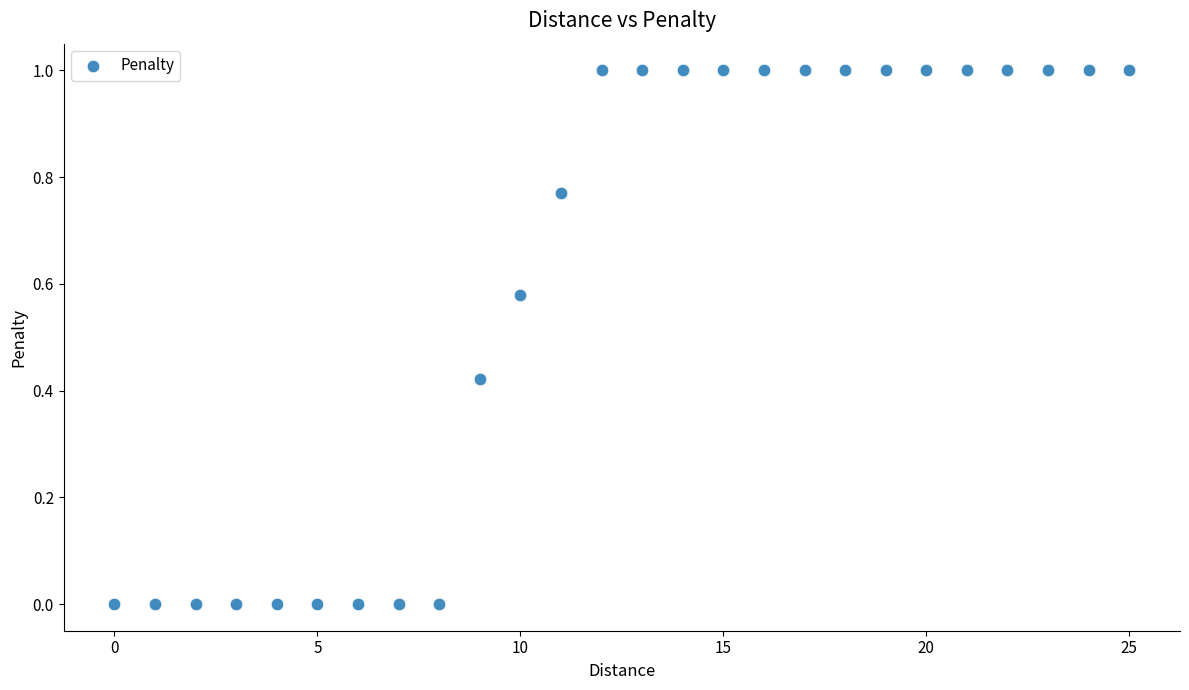

What is the range of Y values (max minus min)?

1.0